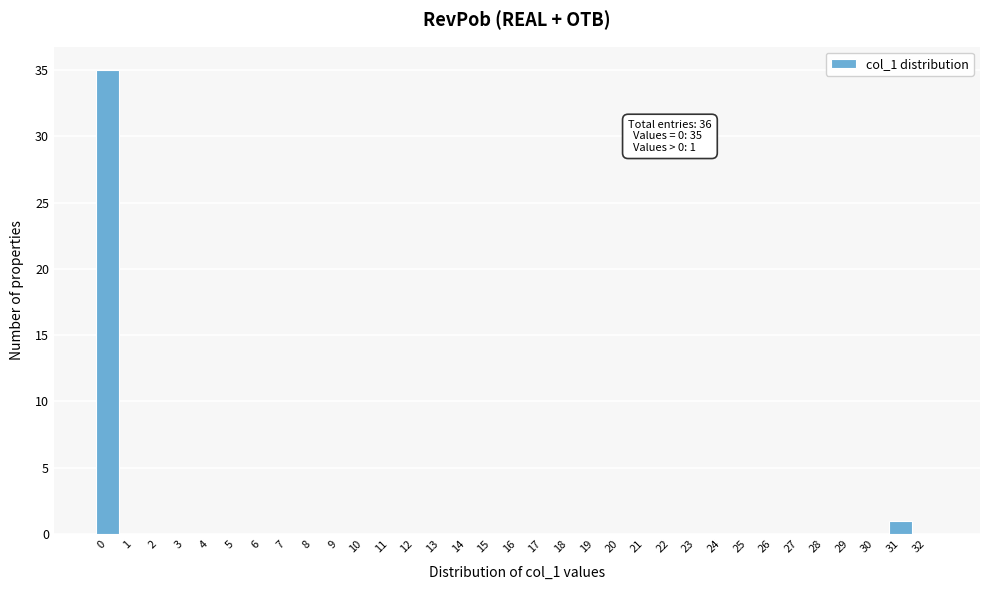

Which range on the x-axis has the tallest bar?

-0.5 to 0.5